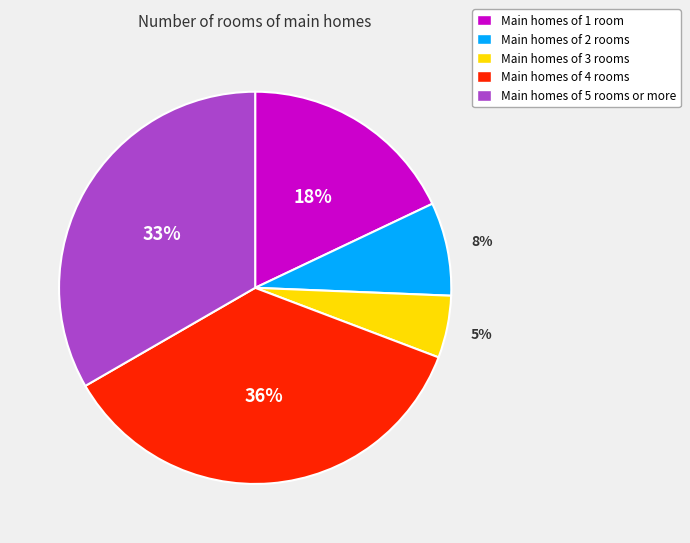

What is the largest slice in the pie chart?

Main homes of 4 rooms